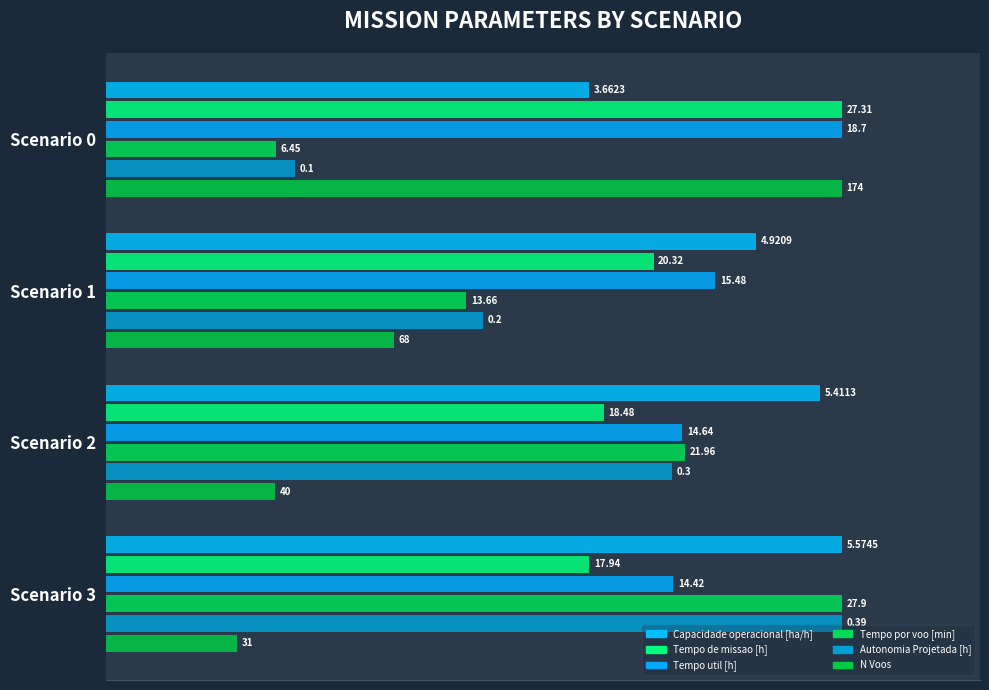

Which series has the widest spread of values?

N Voos